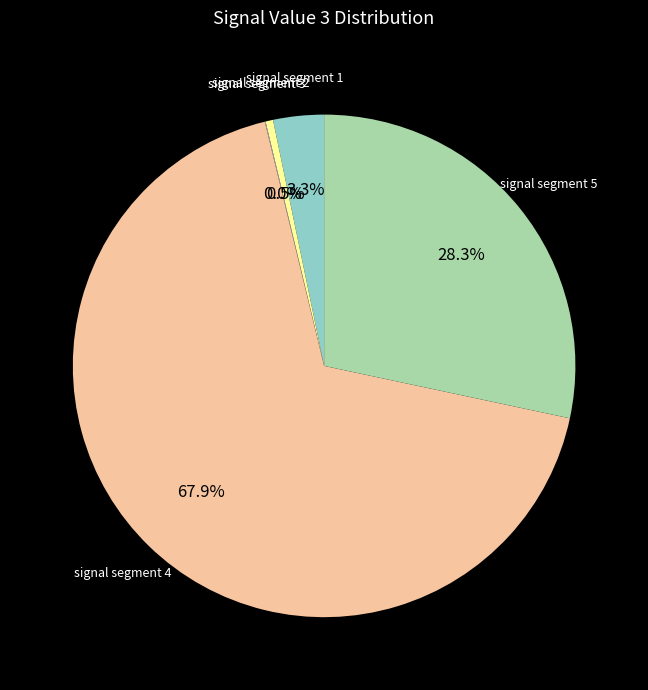

What percentage is the signal segment 5 slice, to the nearest percent?

28%